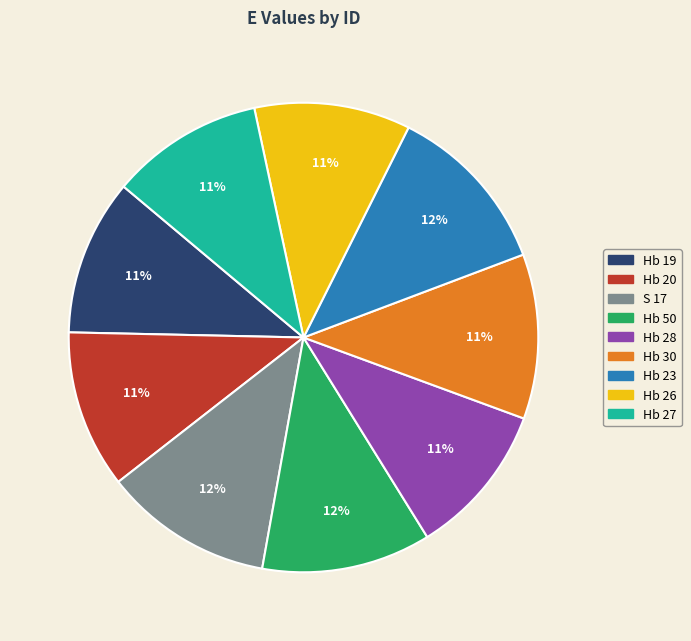

Combined, do Hb 30 and Hb 23 account for over 50%?

No